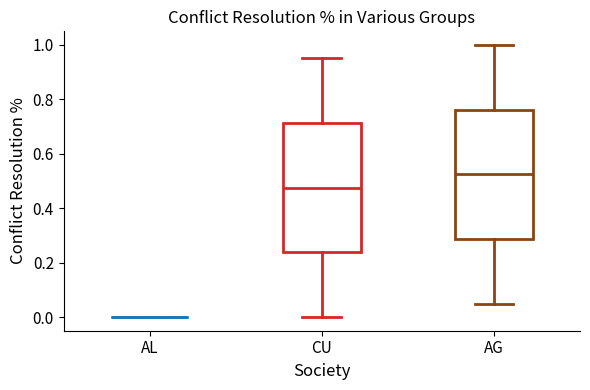

Reading left to right, transcribe this box plot: for each box, give where its median line is, the range the box spans, and where its two whiskers end, as read against the y-axis. The values are not printed on the chart, so give them approximately, as read against the axis.

AL: box collapsed to a line at 0.00, whiskers 0.00 to 0.00
CU: median 0.48, box 0.24 to 0.72, whiskers 0.00 to 0.96
AG: median 0.52, box 0.28 to 0.76, whiskers 0.04 to 1.00